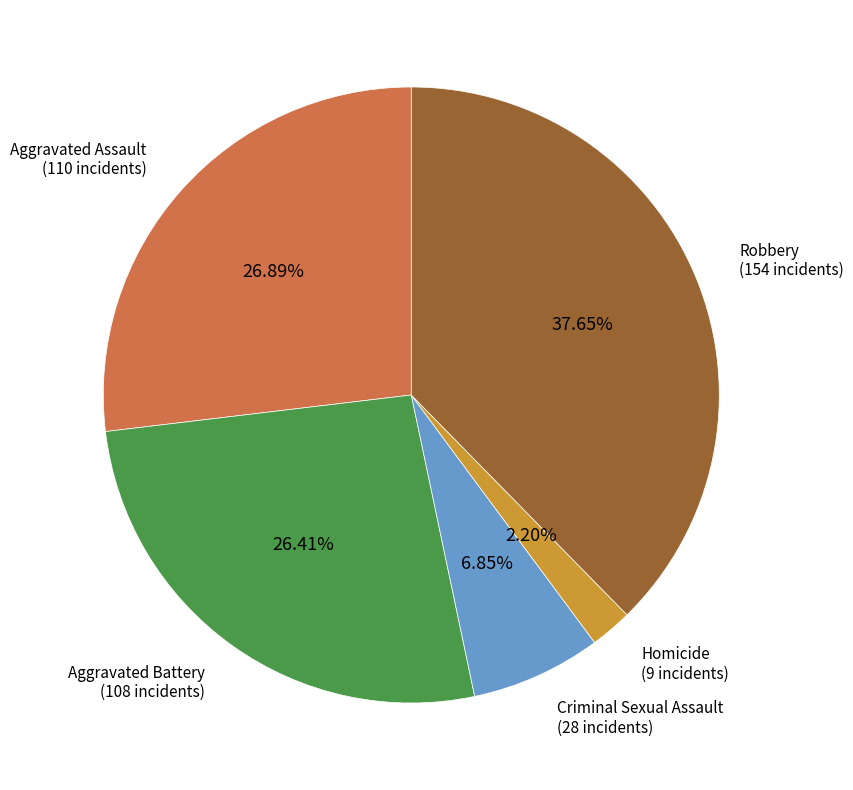

Does any single category account for the majority?

No